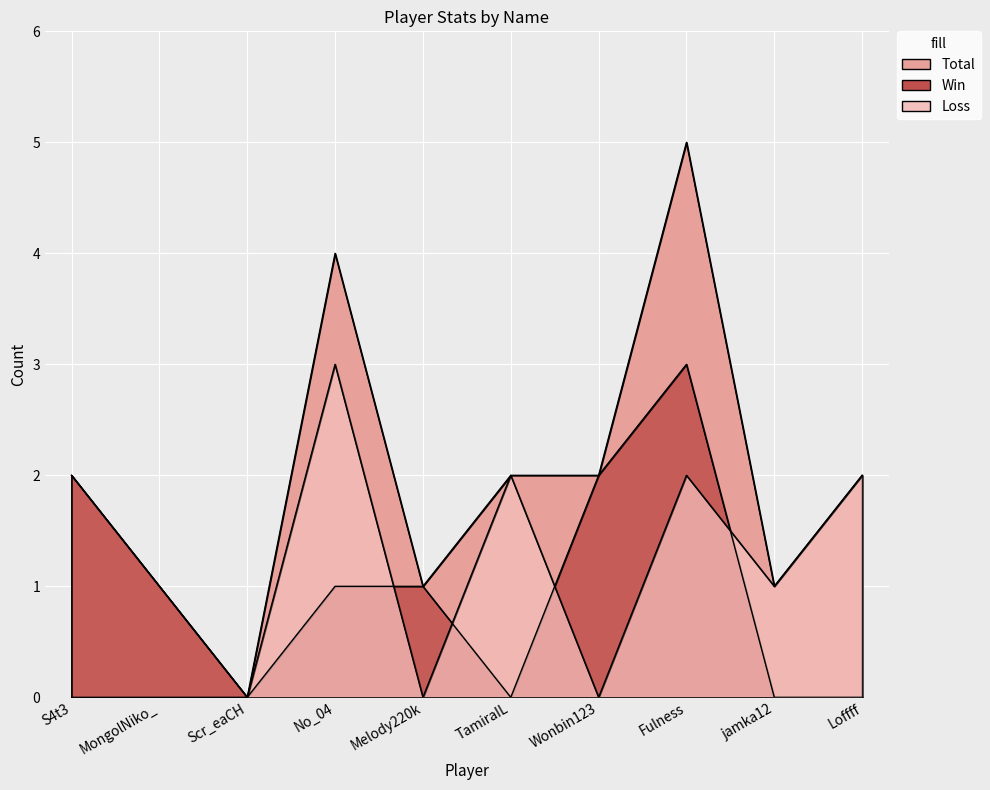

What is the maximum value for Win?

3